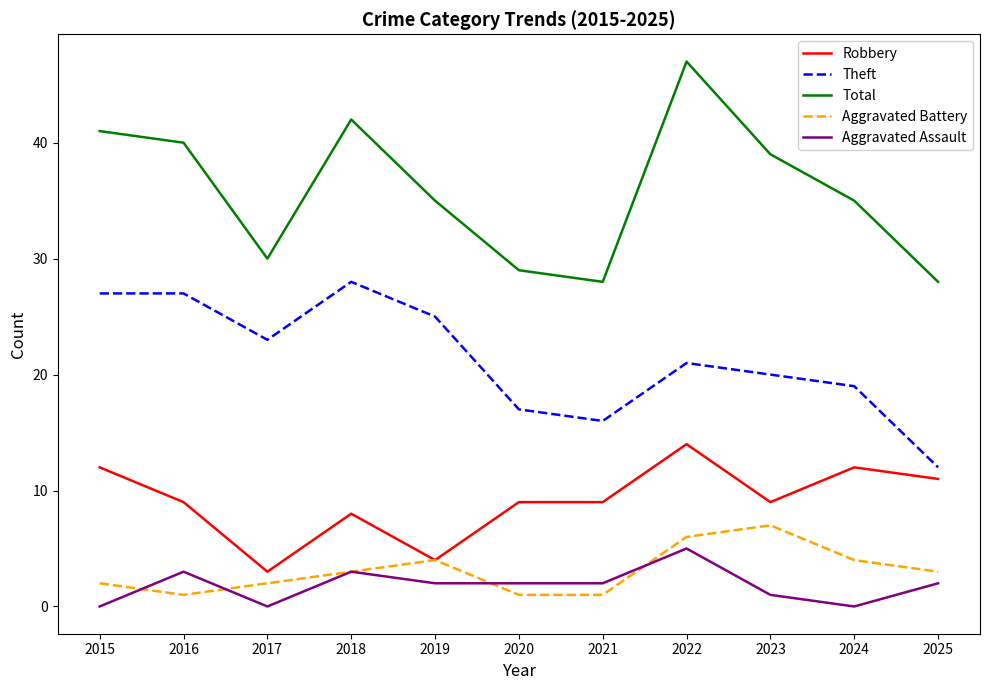

Is it true that Theft equals 9 at 2024?

False